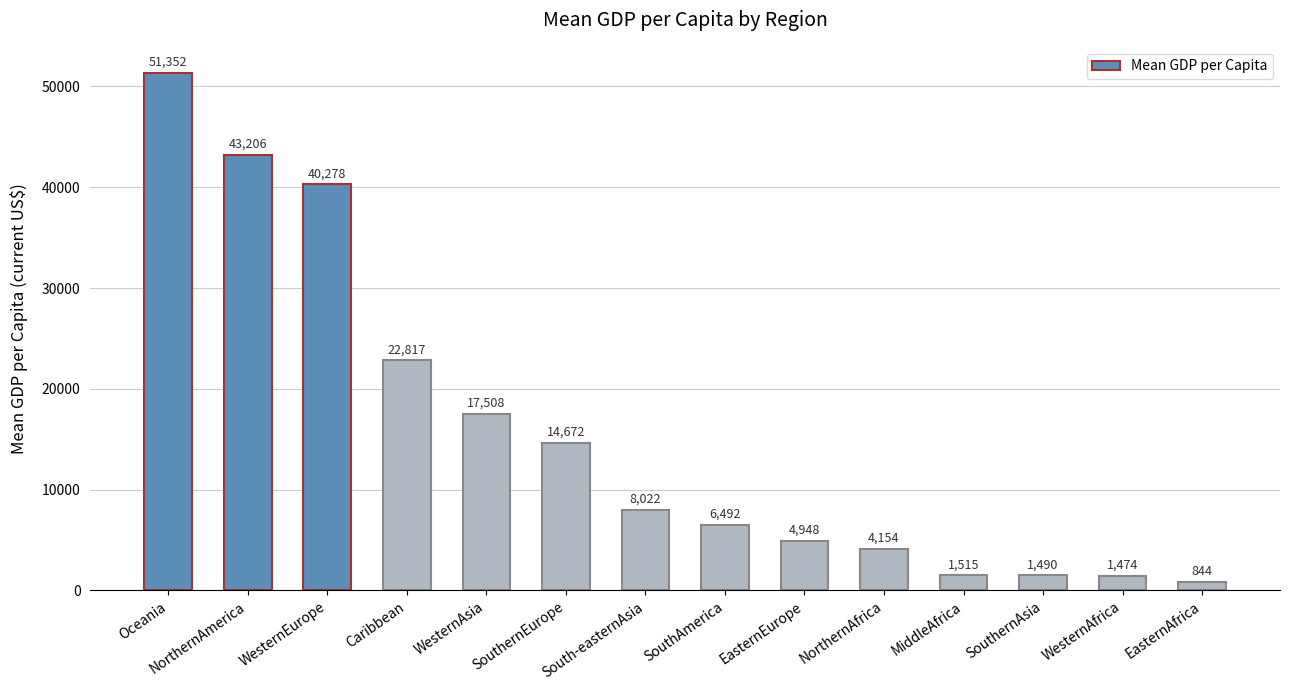

Does the chart contain any negative values?

No